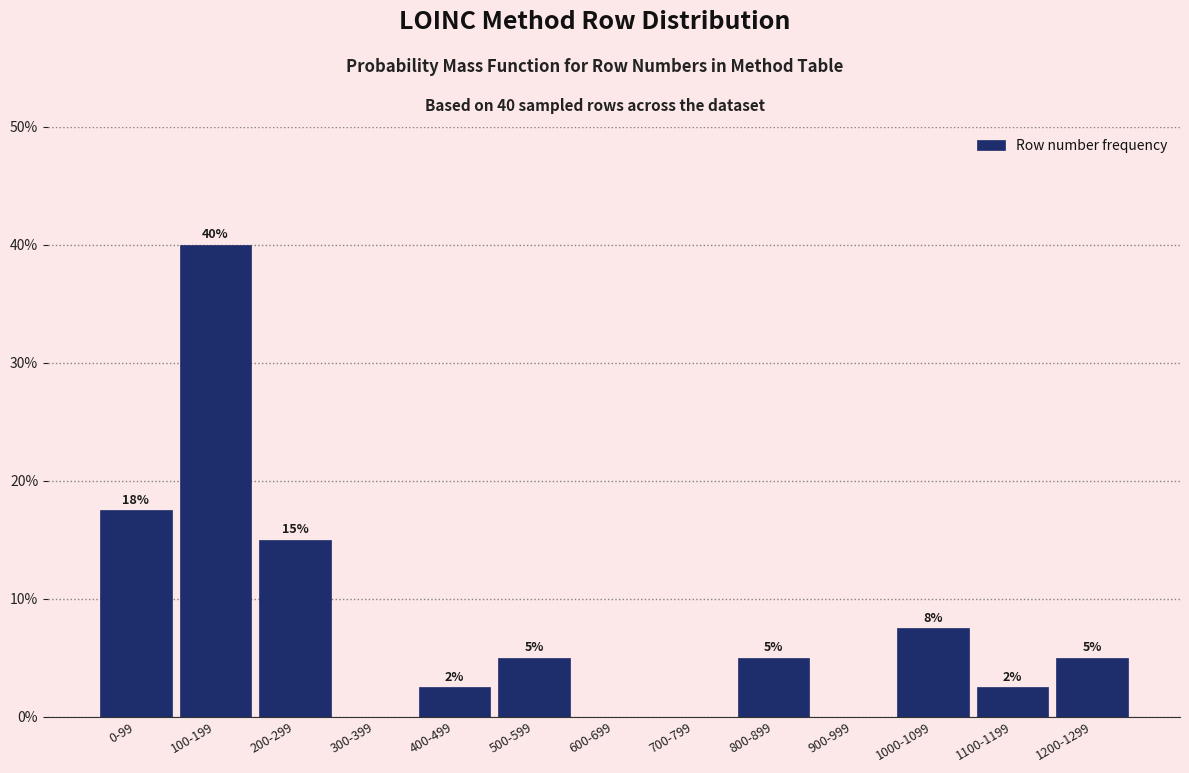

Is it true that the value at 500-599 is 2.5?

False